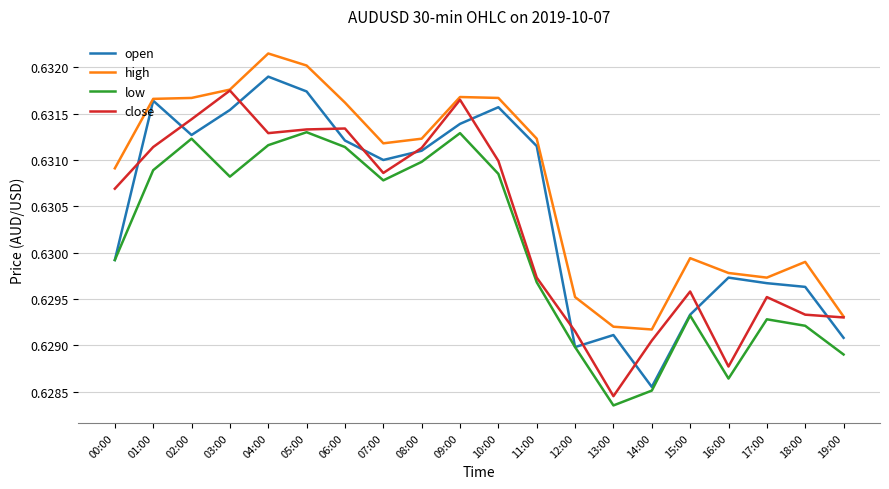

True or false: high and low cross at least once.

False